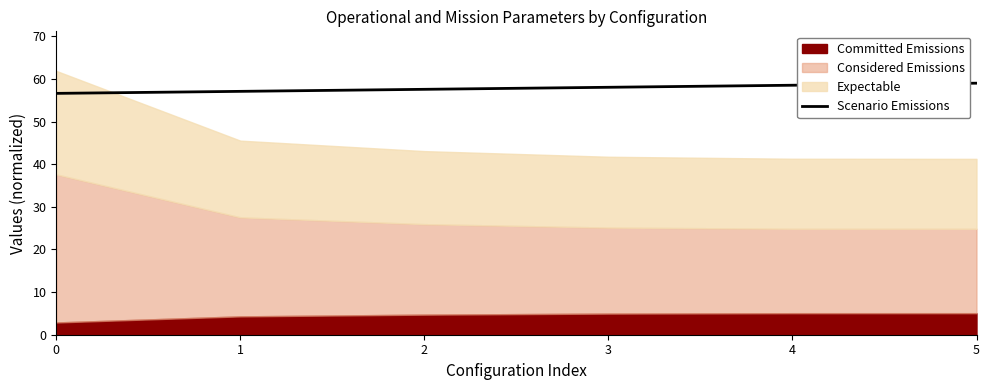

Does the chart have visible grid lines?

No